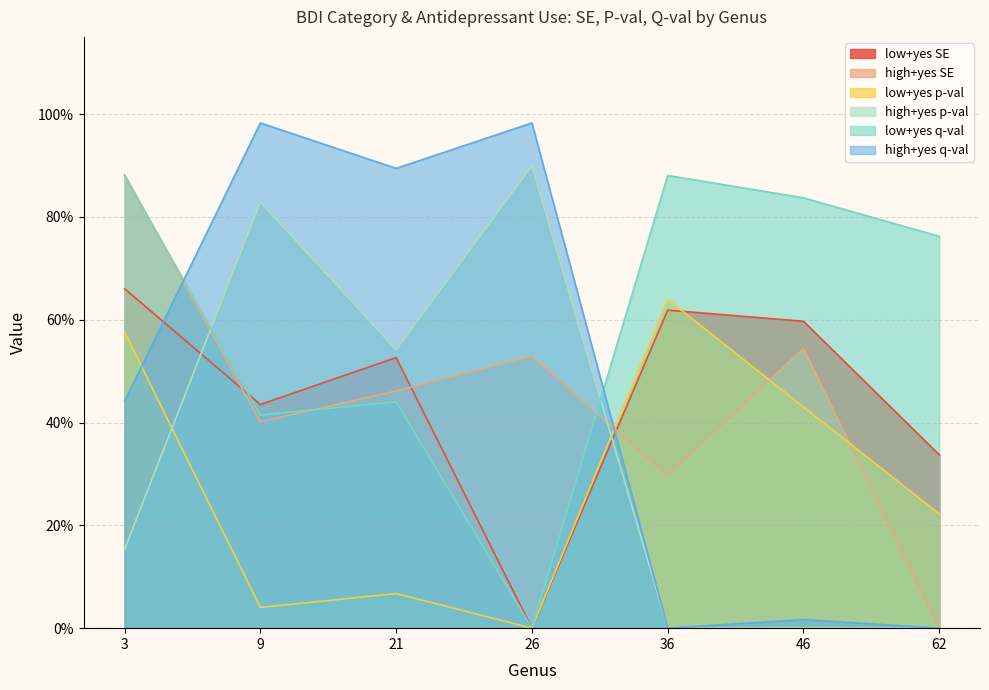

How many positive values does the low+yes_se series have?

6